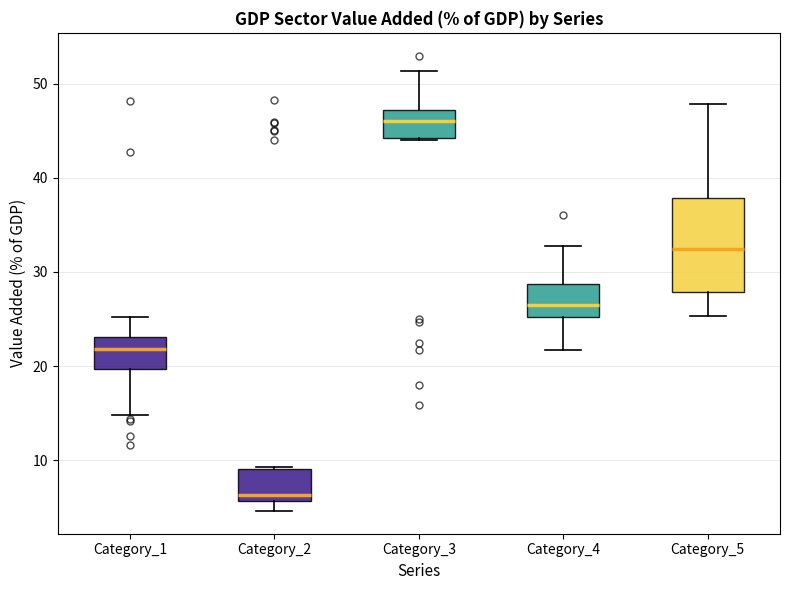

Which box is the tallest, from its lower edge to its upper edge?

Category_5